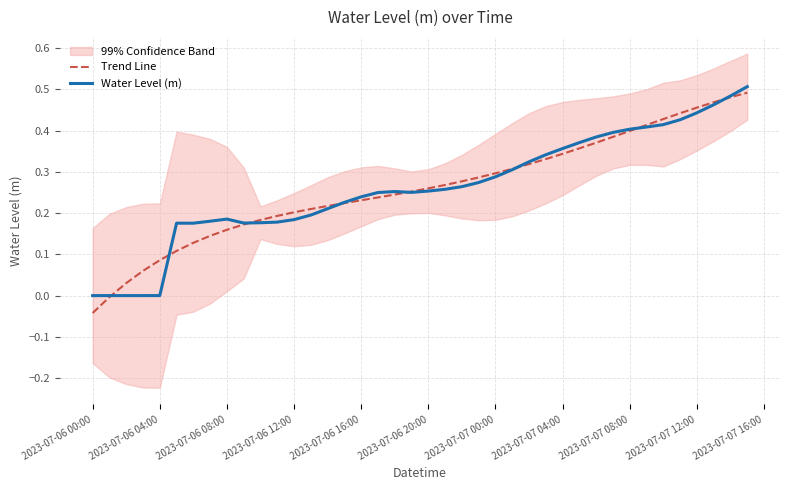

Is it true that Trend Line equals 0.7 at 2023-07-07 08:00?

False